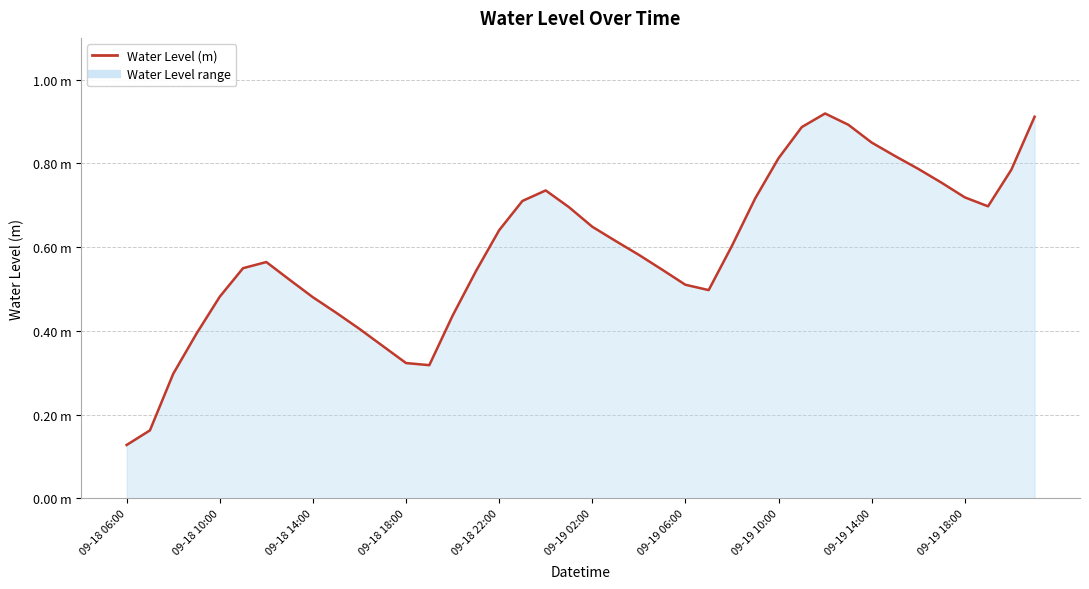

What is the maximum value shown in the chart?

0.9